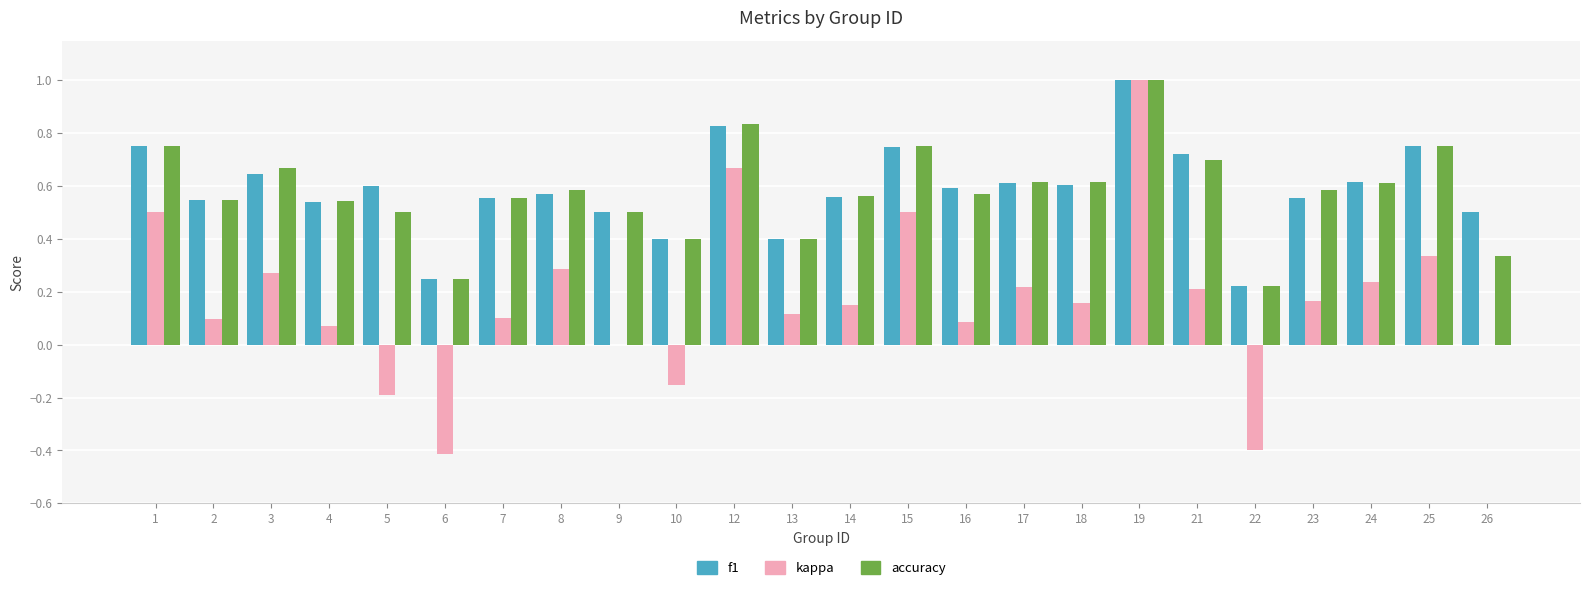

What is the sum of all accuracy values?

13.8